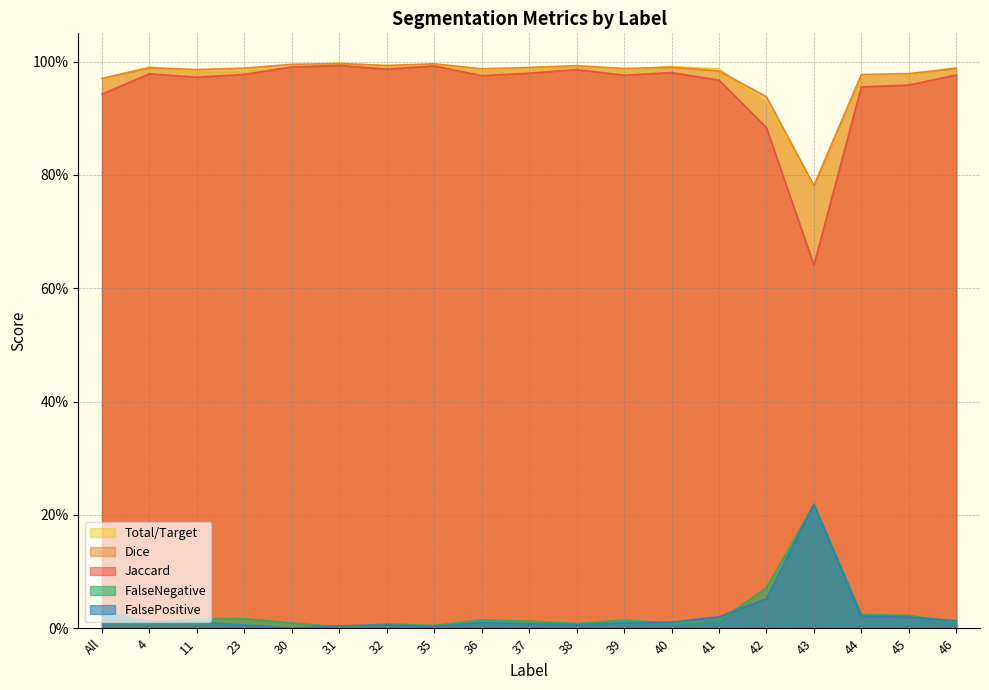

Which has a higher value, All or 43?

All